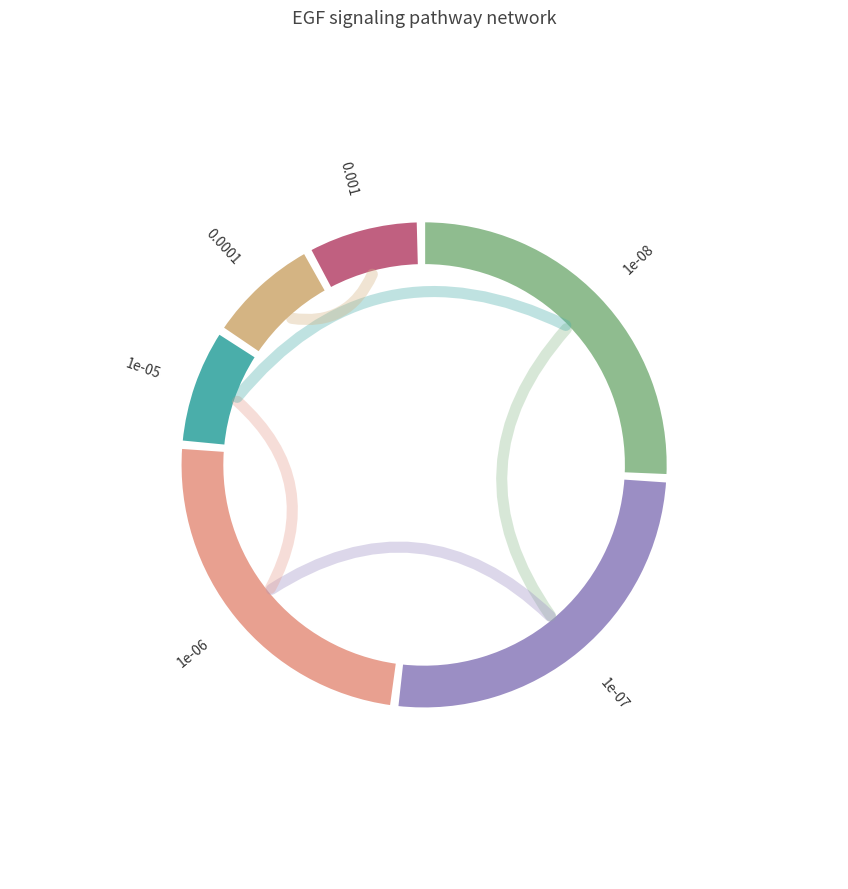

Is there any slice that represents more than half of the pie?

No